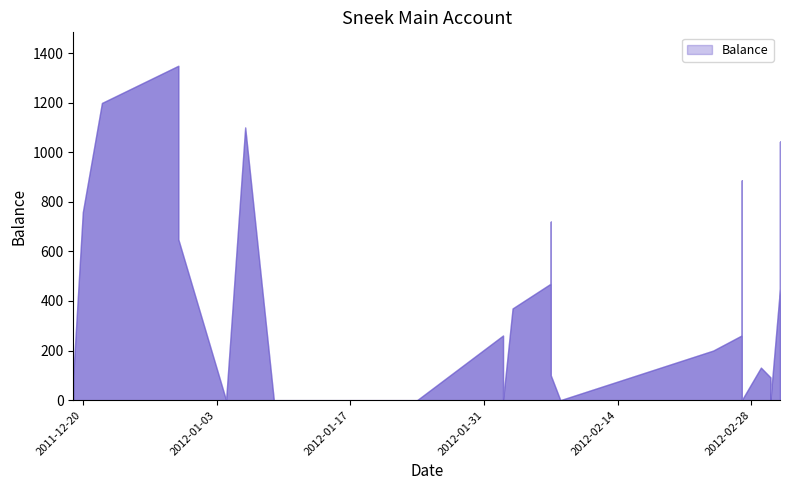

How many interior local valleys (lower than both neighbors) does the data have?

6